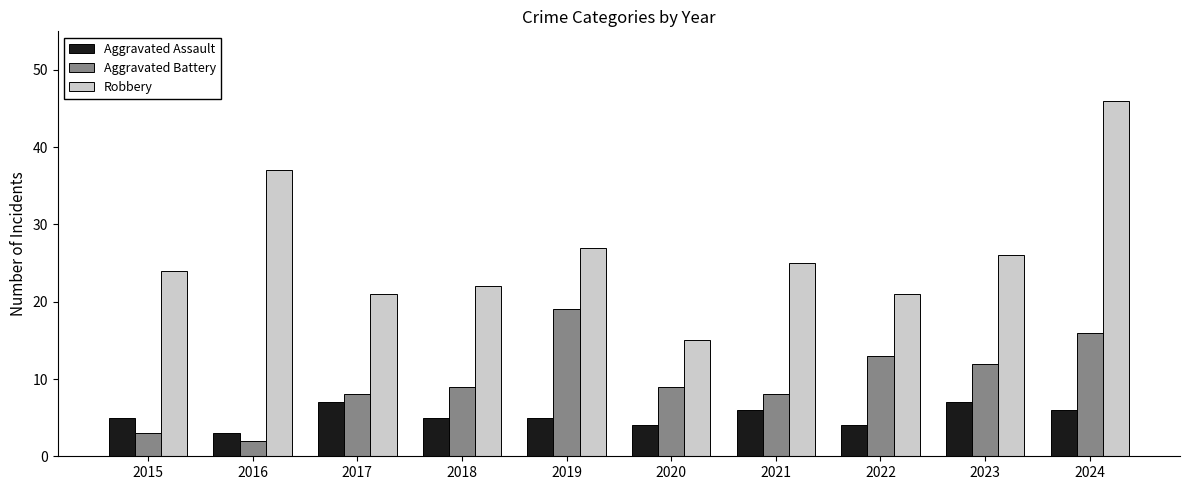

Which series changed the most between 2017 and 2022?

Aggravated Battery